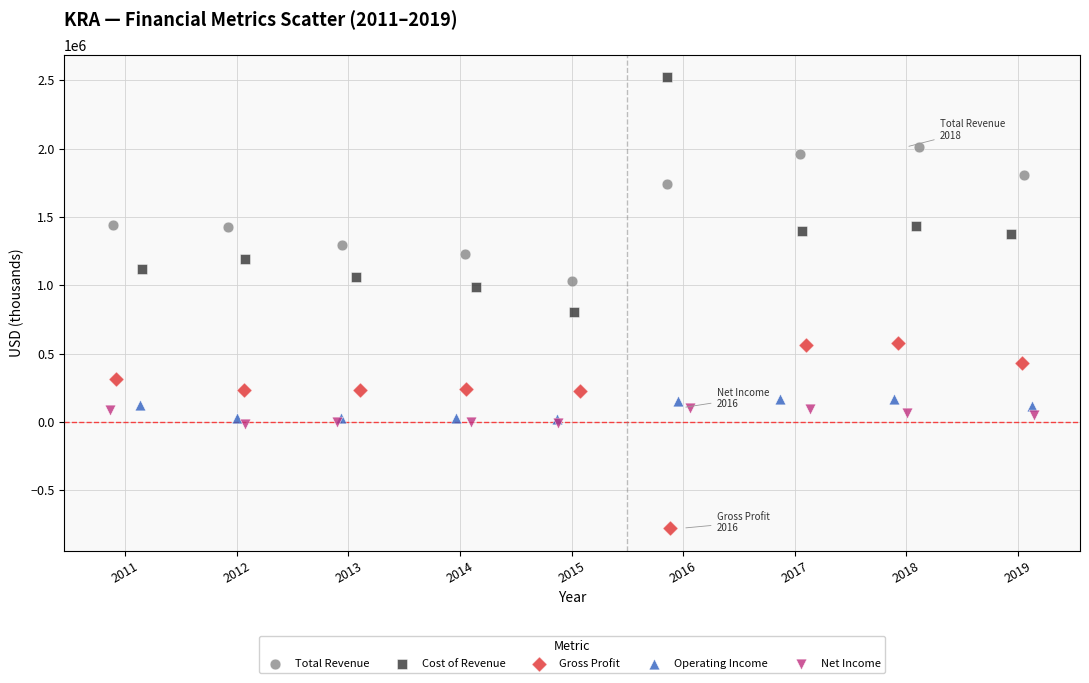

What are all the series names shown in the legend?

Total Revenue, Cost of Revenue, Gross Profit, Operating Income, Net Income